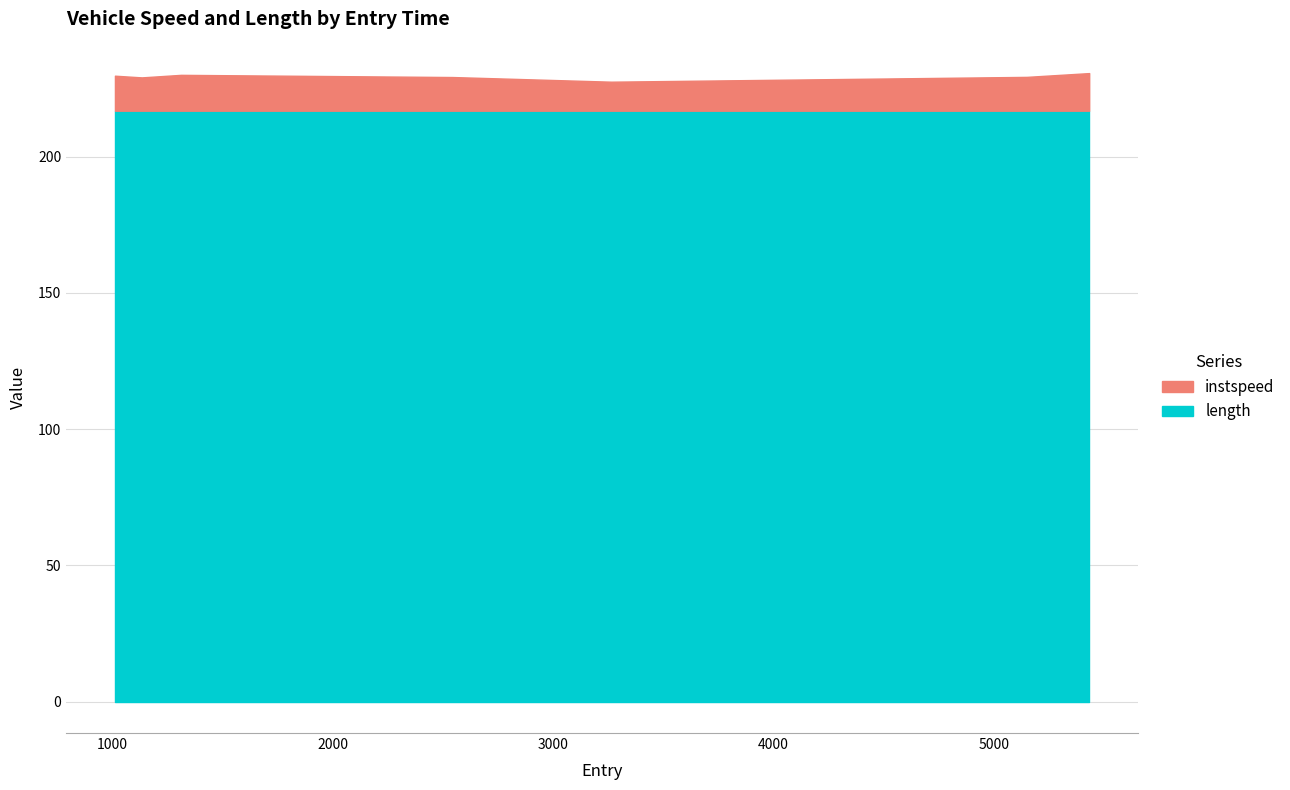

At which category does the chart reach its peak across all series?

5433.0